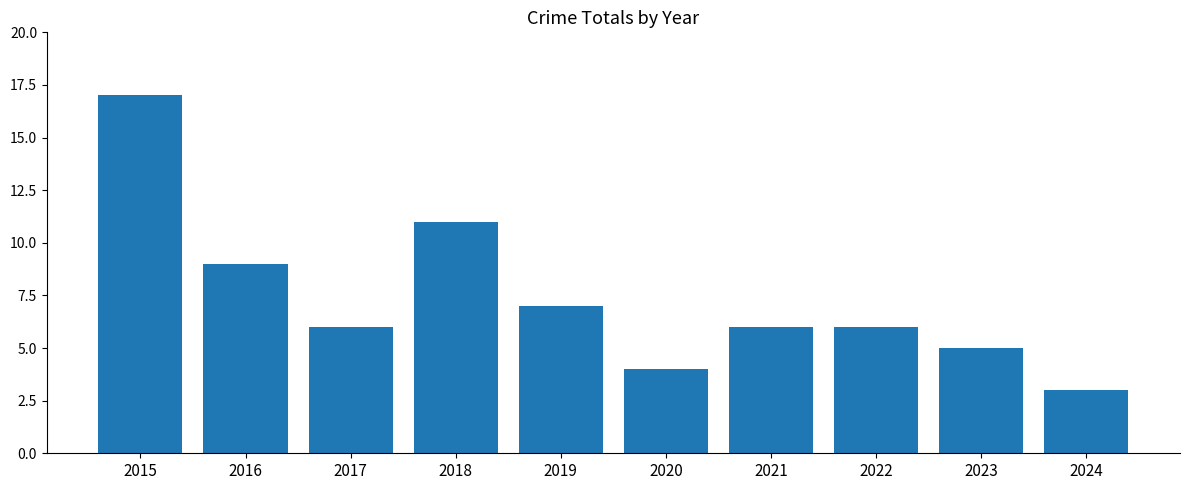

What is the value of the 6th bar from the left?

4